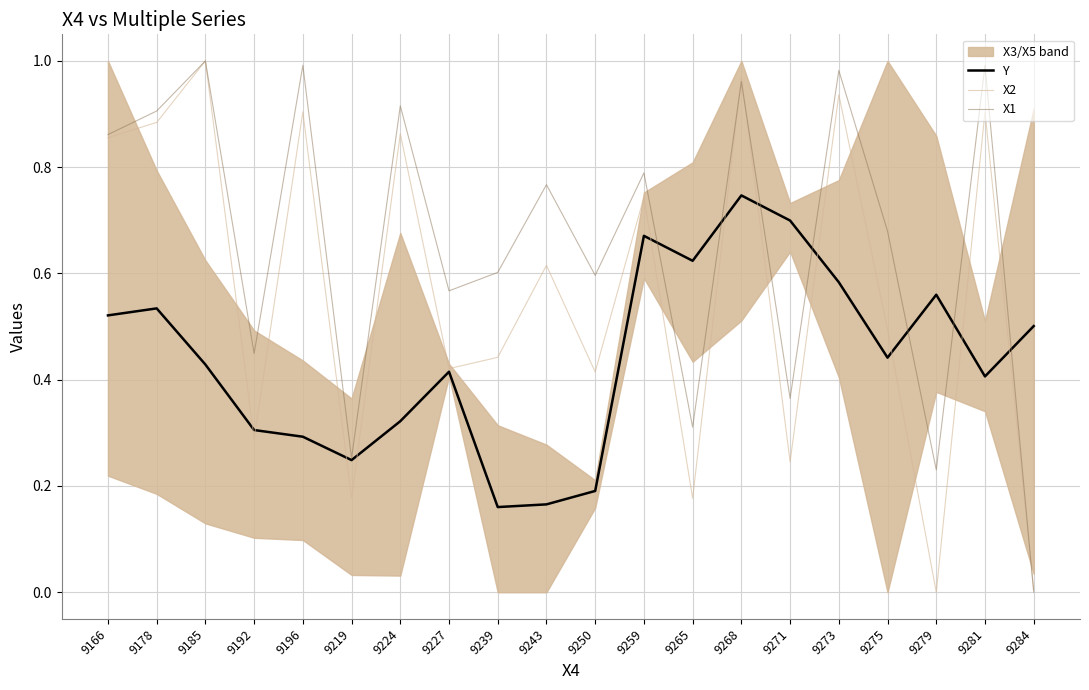

What is the sum of all Y values?

8.8